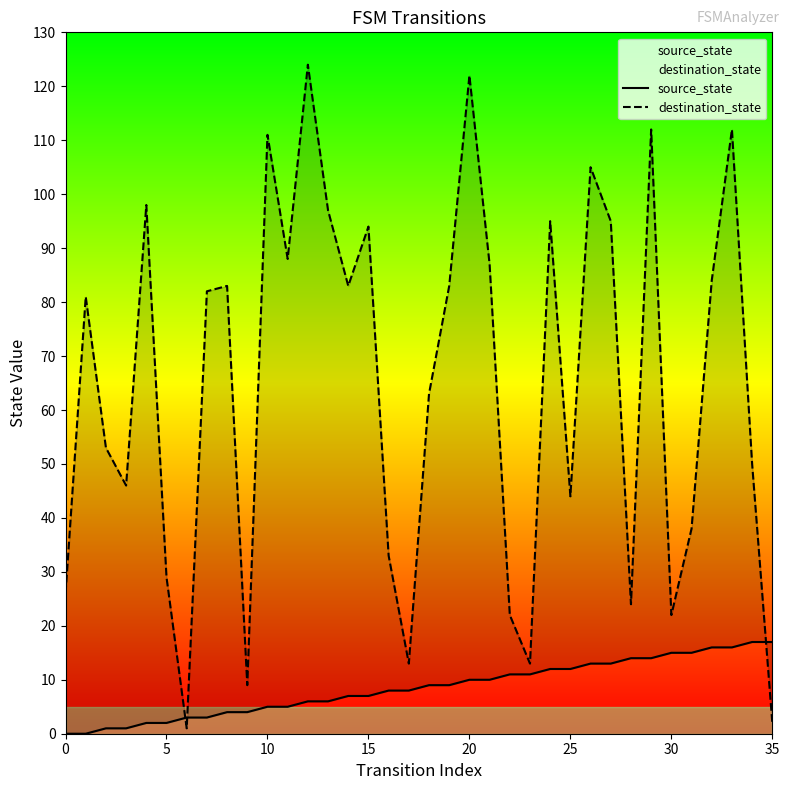

What is the difference between the destination_state values at 23 and 30?

9